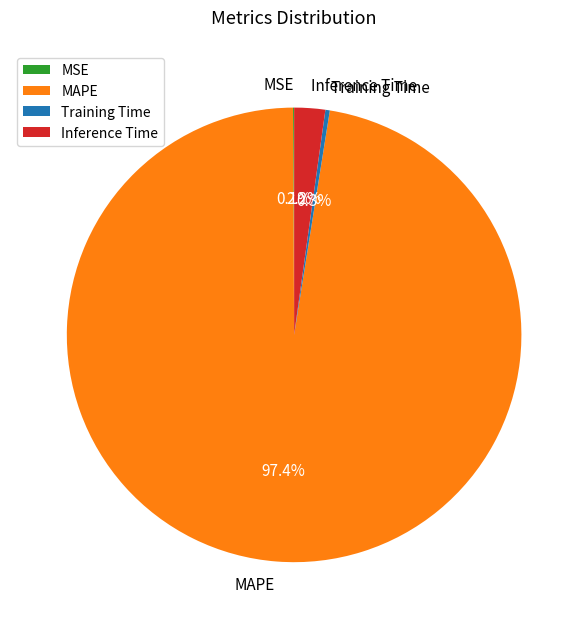

What is the majority slice?

MAPE